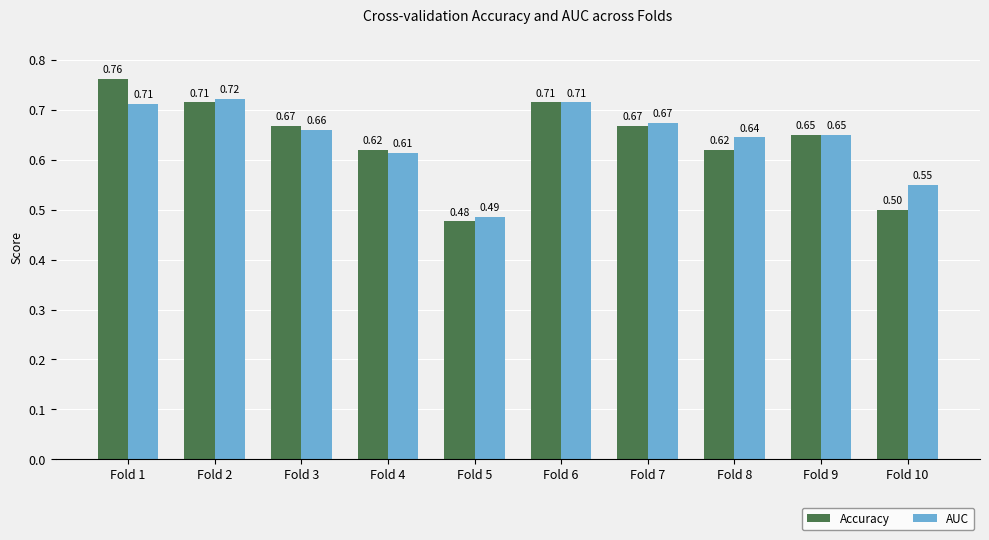

Which label corresponds to the smallest value in the chart?

Fold 5